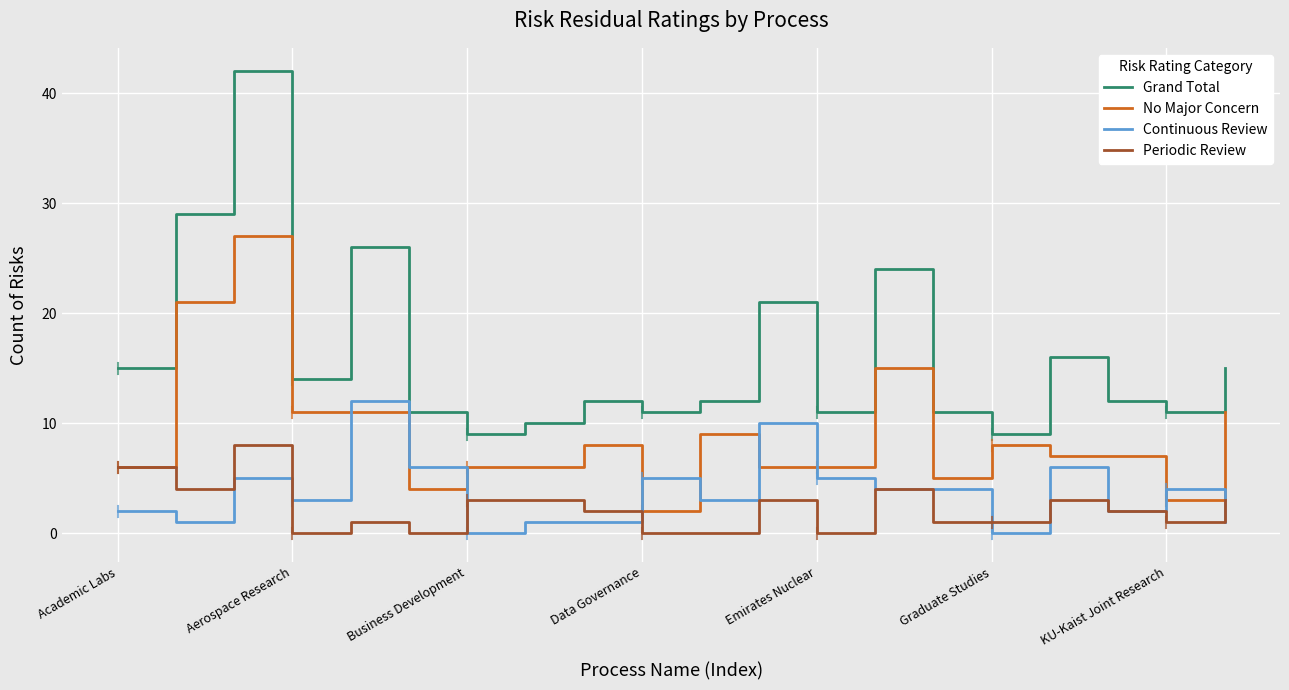

Which series has the largest total across all categories?

Grand Total